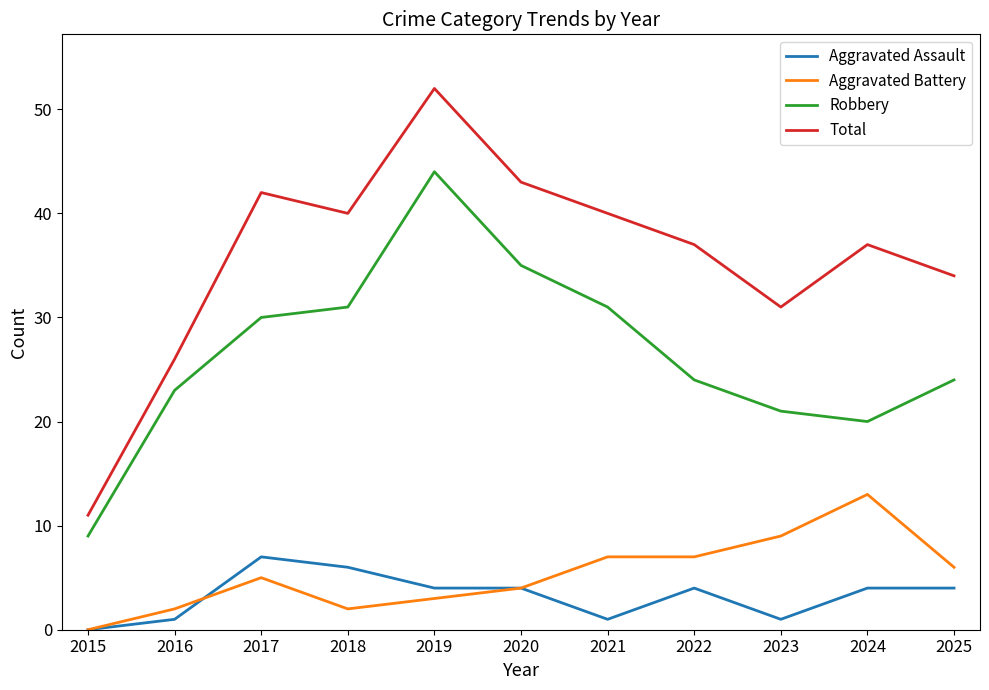

At which label does Robbery reach its minimum?

2015